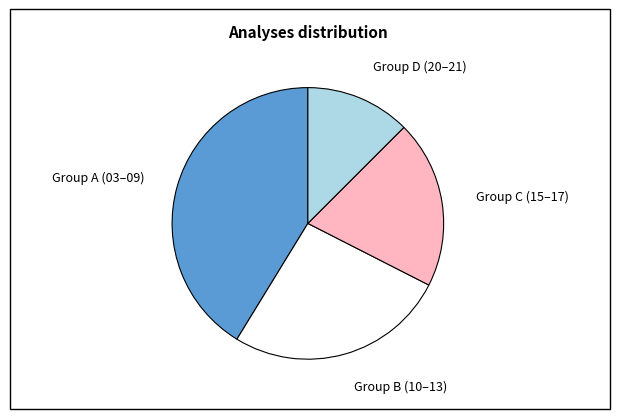

Is there any slice that represents more than half of the pie?

No